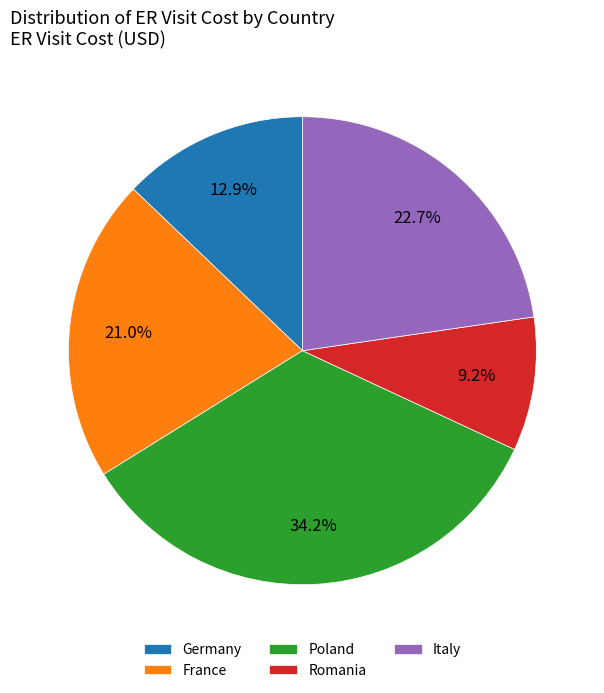

To the nearest percent, what is the average slice percentage?

20%